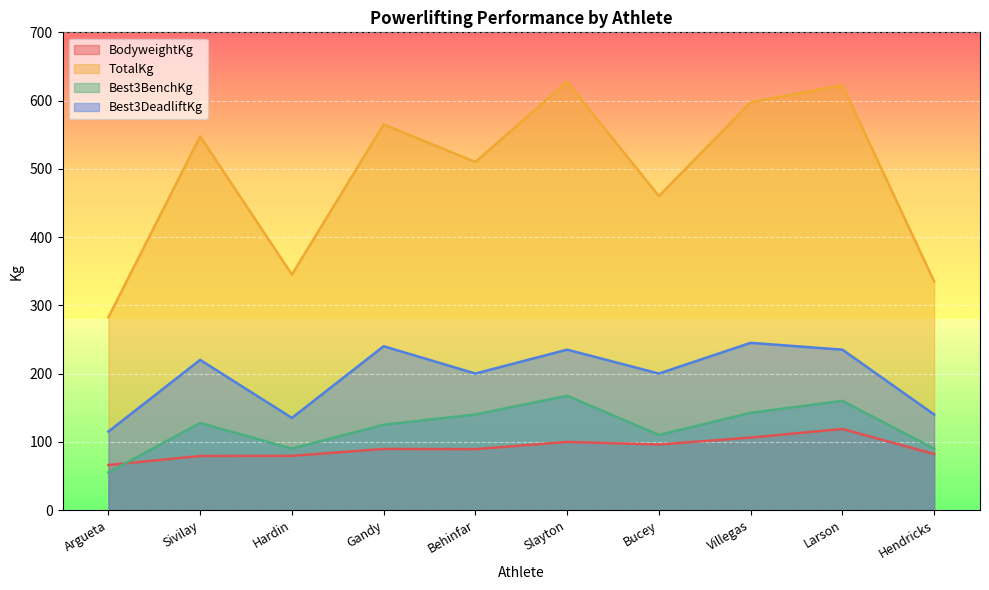

Reading left to right, list all the values displayed in this chart.

BodyweightKg: 66.0	79.2	79.4	89.5	89.2	99.8	96.0	106.2	118.8	82.1
TotalKg: 282.5	547.5	345.0	565.0	510.0	627.5	460.0	597.5	622.5	335.0
Best3BenchKg: 55.0	127.5	90.0	125.0	140.0	167.5	110.0	142.5	160.0	90.0
Best3DeadliftKg: 115.0	220.0	135.0	240.0	200.0	235.0	200.0	245.0	235.0	140.0